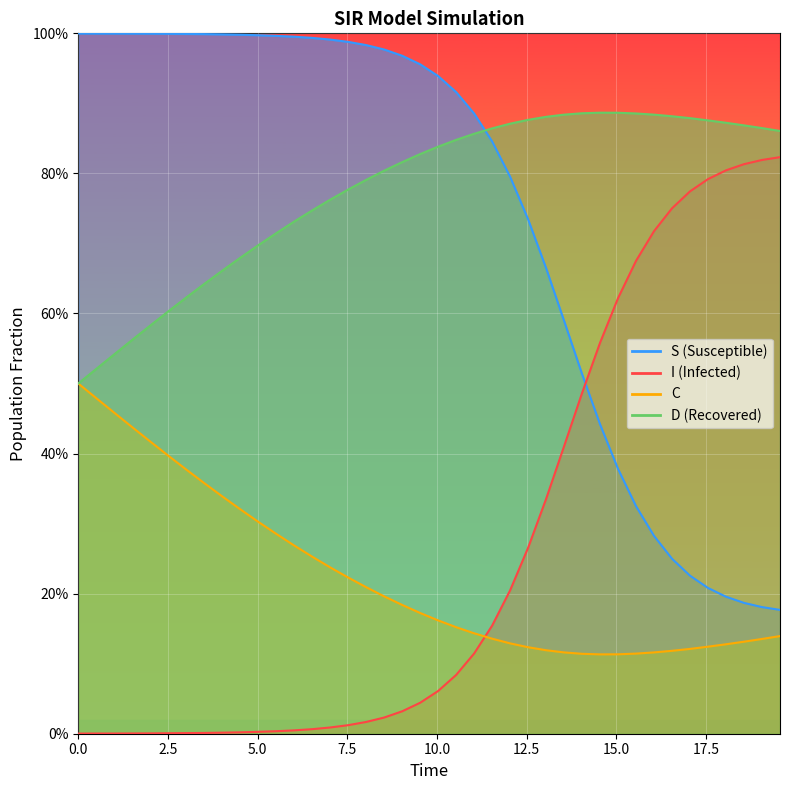

Which series has the largest total across all categories?

D